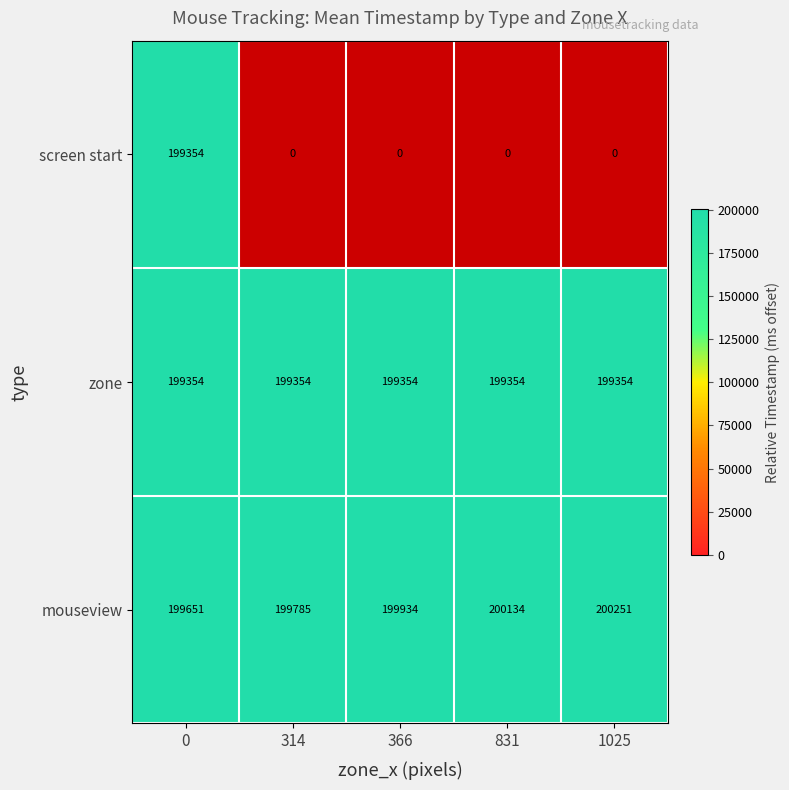

Which has a higher value, 1025 or 831?

831